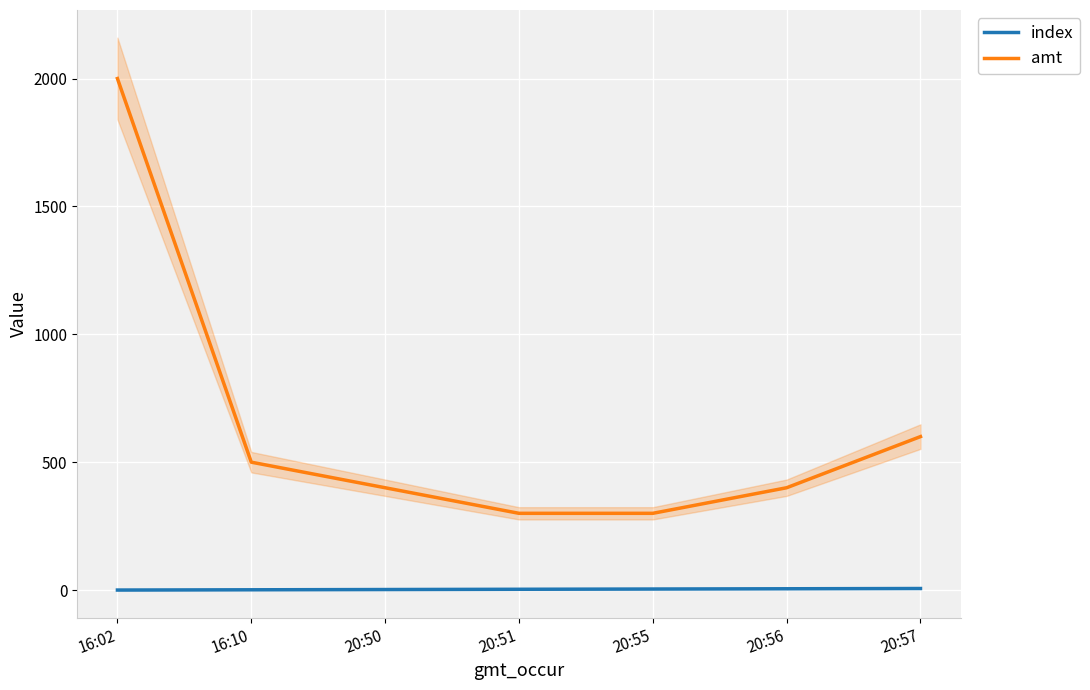

True or false: amt has a value of 500 at 16:10.

True